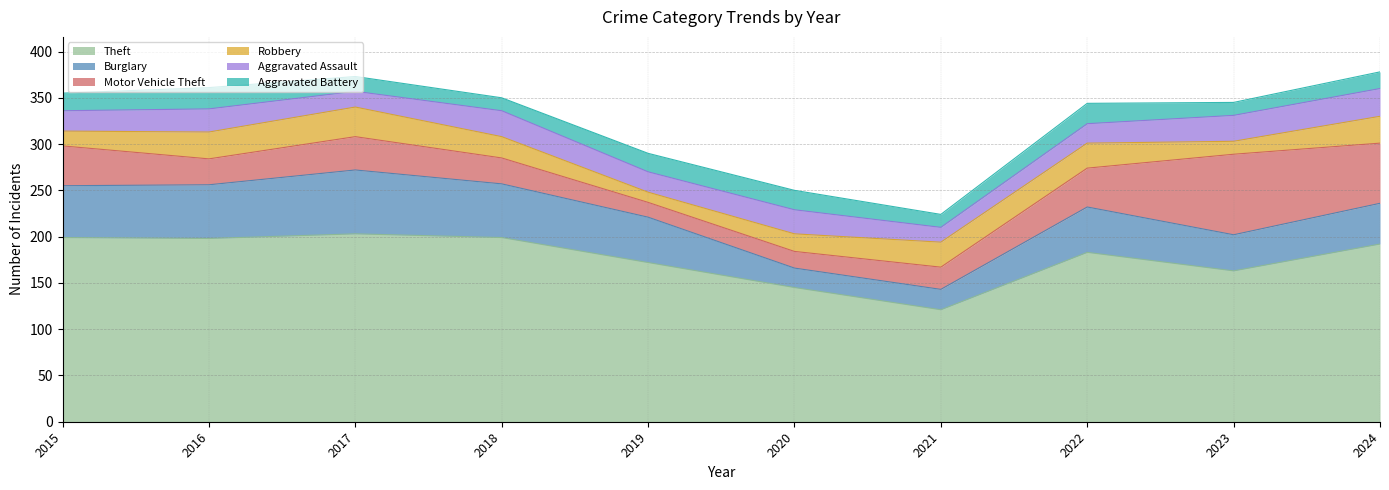

At how many categories does at least one series exceed 192?

4